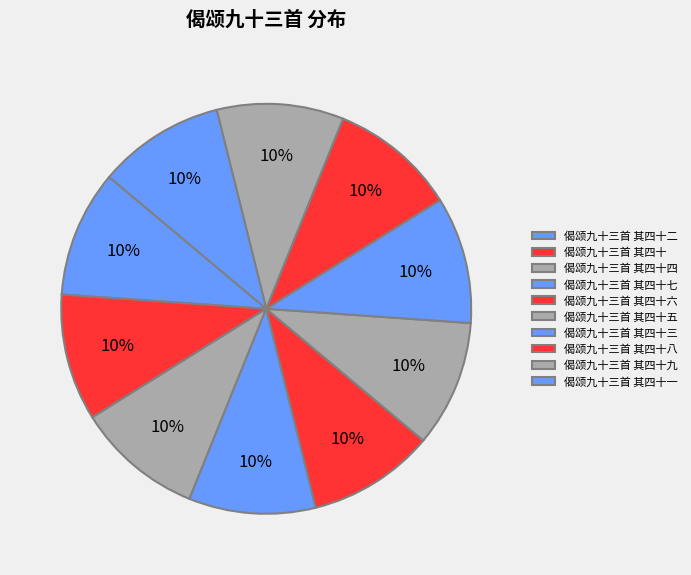

How many slices are in this pie chart?

10